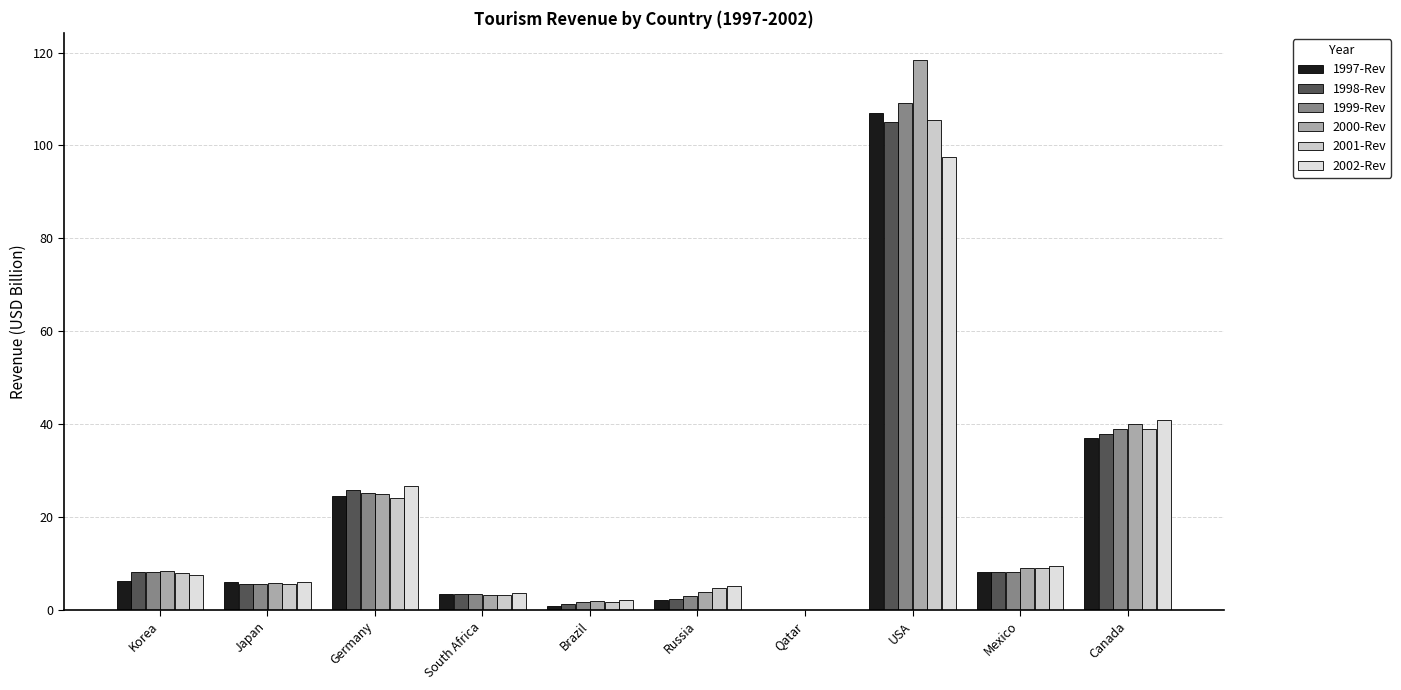

Are the bars horizontal?

No